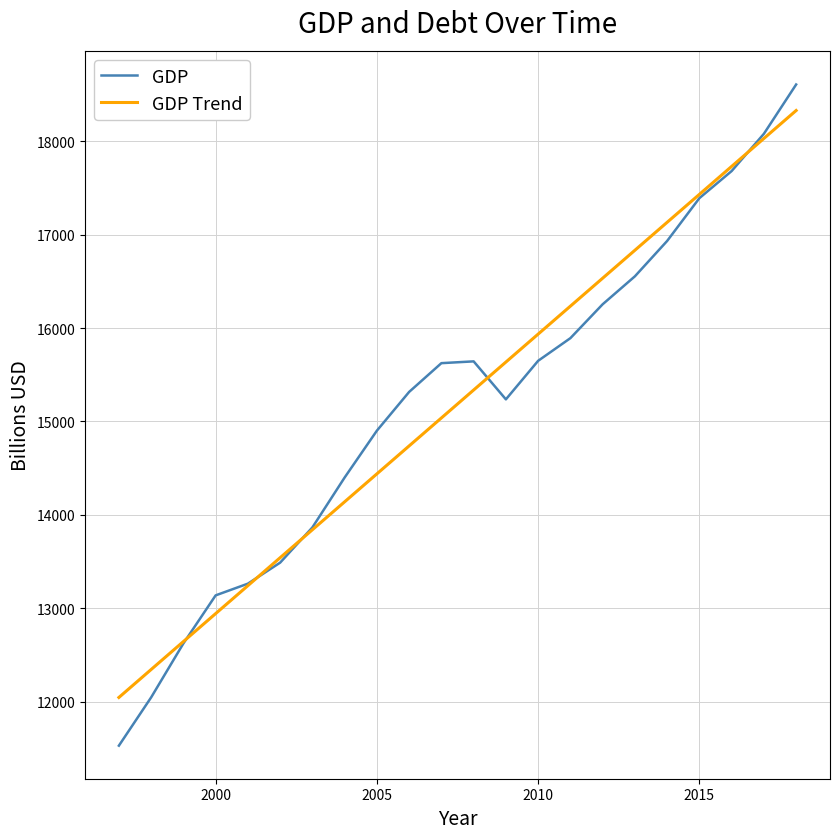

Which series has the largest range (max minus min)?

GDP